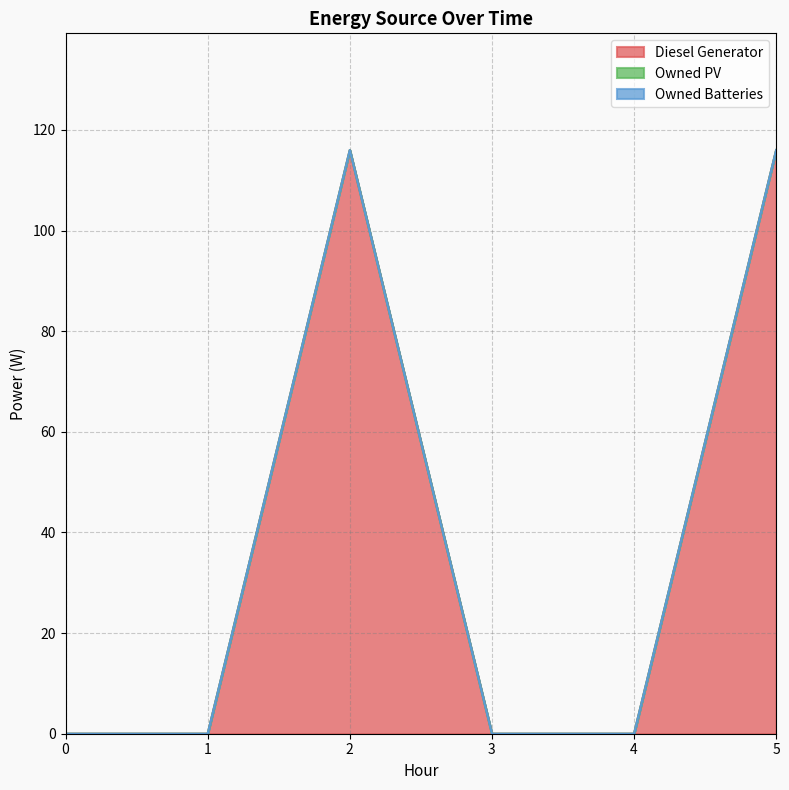

At how many categories does at least one series exceed 79?

2